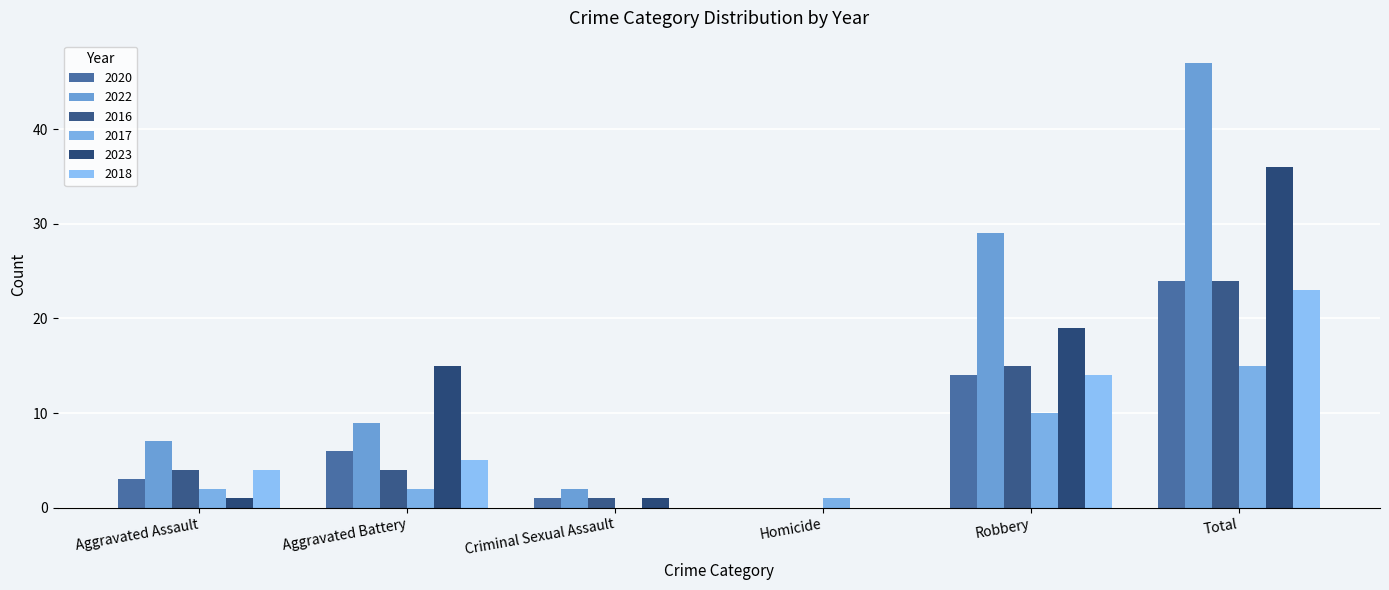

The value of 2022 at Aggravated Battery is 9. True or false?

True